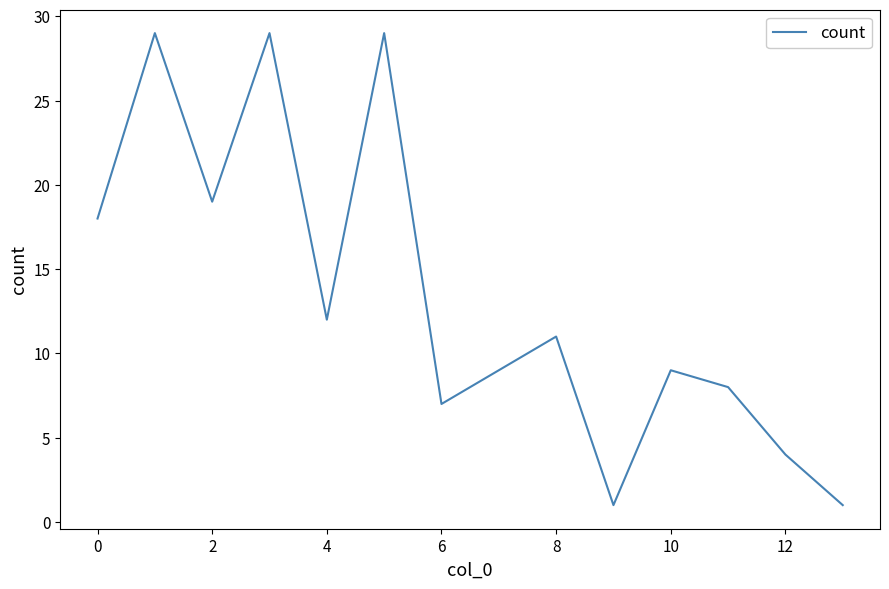

Does the chart display data point markers on the line(s)?

No